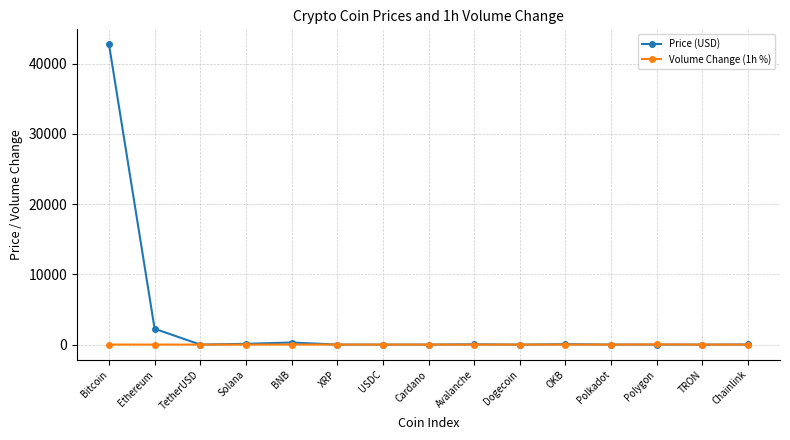

List the series in order of their peak value, highest first.

Price (USD), Volume Change (1h %)